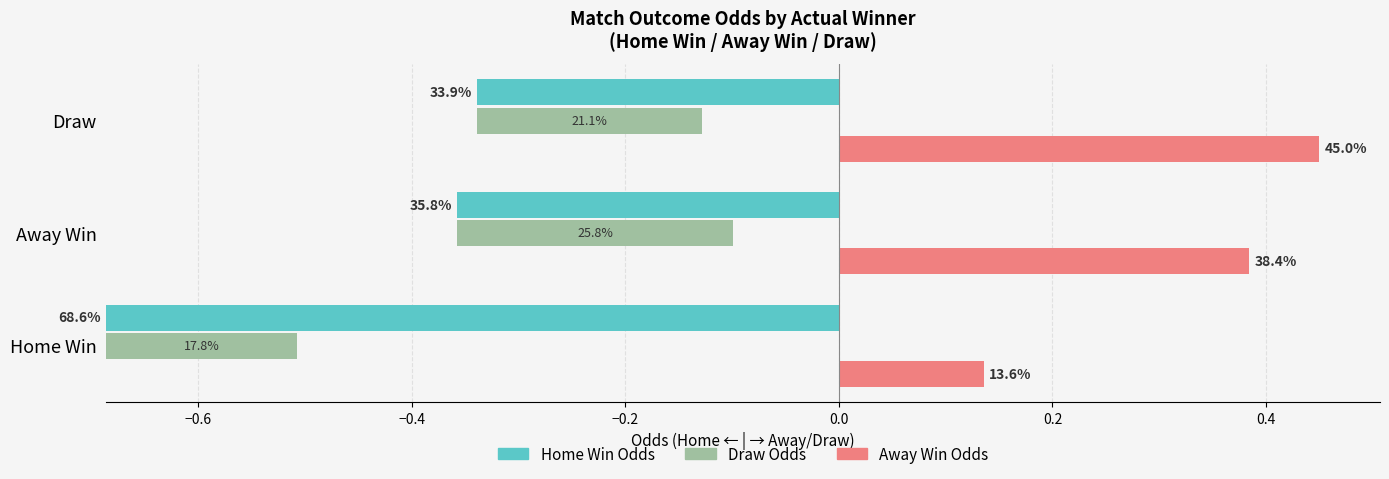

What is the value of the Home Win Odds bar at the 1st from the left?

-0.7